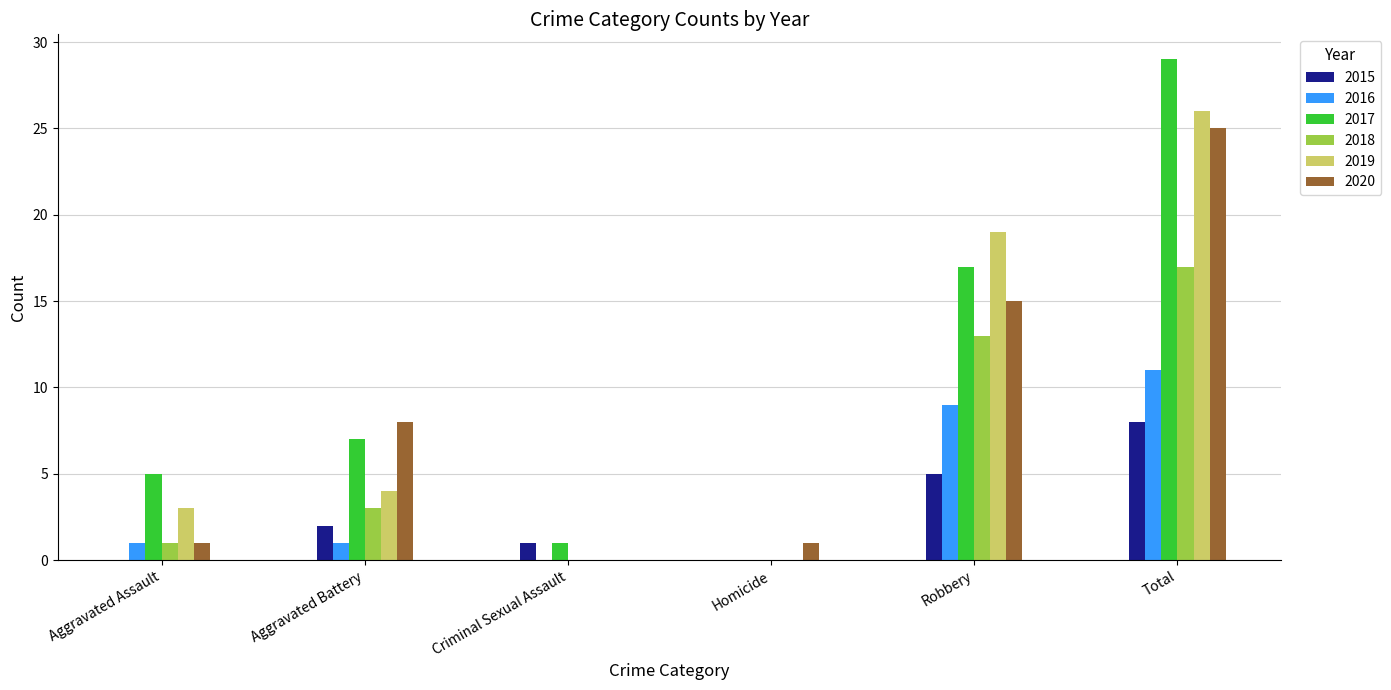

Reading left to right, list all the values displayed in this chart.

2015: Aggravated Assault=0	Aggravated Battery=2	Criminal Sexual Assault=1	Homicide=0	Robbery=5	Total=8
2016: Aggravated Assault=1	Aggravated Battery=1	Criminal Sexual Assault=0	Homicide=0	Robbery=9	Total=11
2017: Aggravated Assault=5	Aggravated Battery=7	Criminal Sexual Assault=1	Homicide=0	Robbery=17	Total=29
2018: Aggravated Assault=1	Aggravated Battery=3	Criminal Sexual Assault=0	Homicide=0	Robbery=13	Total=17
2019: Aggravated Assault=3	Aggravated Battery=4	Criminal Sexual Assault=0	Homicide=0	Robbery=19	Total=26
2020: Aggravated Assault=1	Aggravated Battery=8	Criminal Sexual Assault=0	Homicide=1	Robbery=15	Total=25